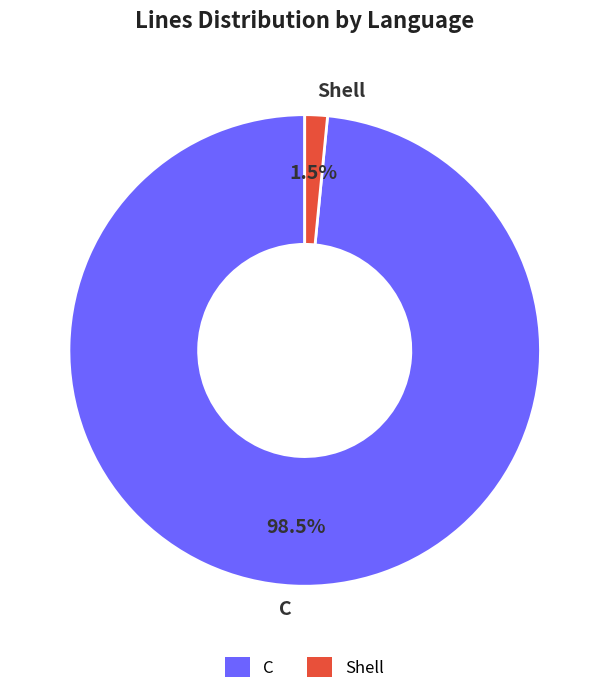

To the nearest percent, what is the average slice percentage?

50%